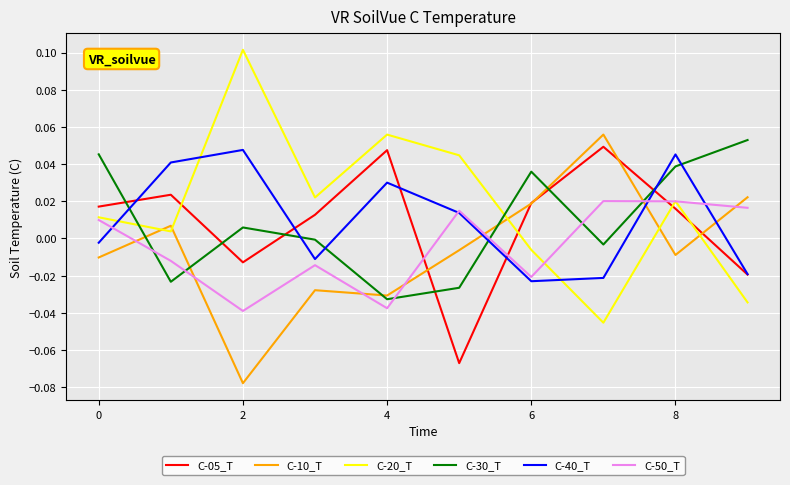

After their last crossing, which series has the higher values: C-50_T or C-30_T?

C-30_T